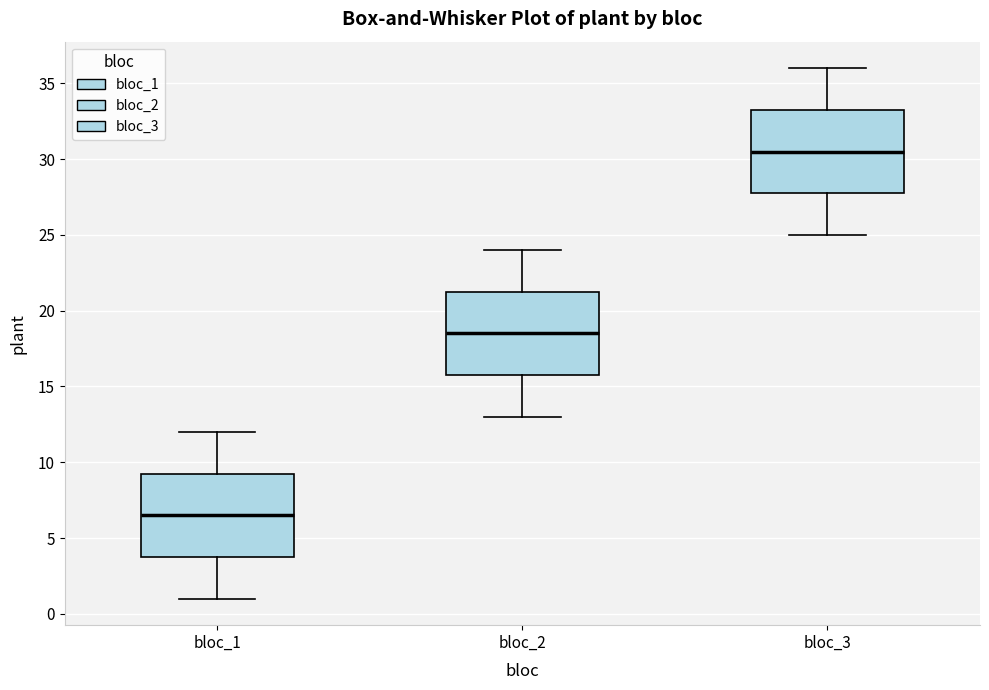

Reading left to right, read every box against the y-axis: the position of its median line, the range the box covers, and the ends of its whiskers. The values are not printed on the chart, so give them approximately, as read against the axis.

bloc_1: median 6.5, box 4.0 to 9.5, whiskers 1.0 to 12.0
bloc_2: median 18.5, box 16.0 to 21.5, whiskers 13.0 to 24.0
bloc_3: median 30.5, box 28.0 to 33.5, whiskers 25.0 to 36.0